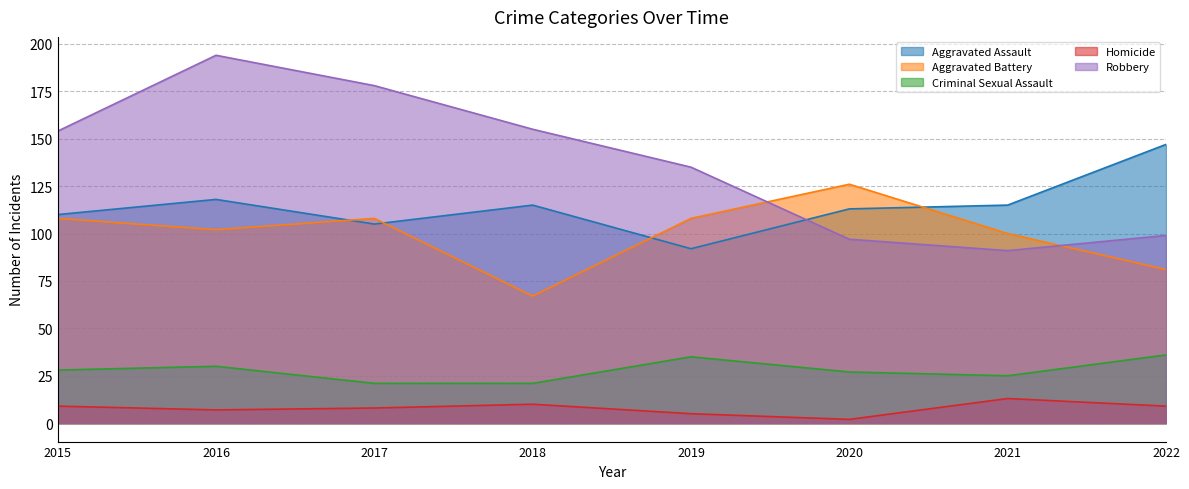

Which has a higher value, 2018 or 2021?

2018